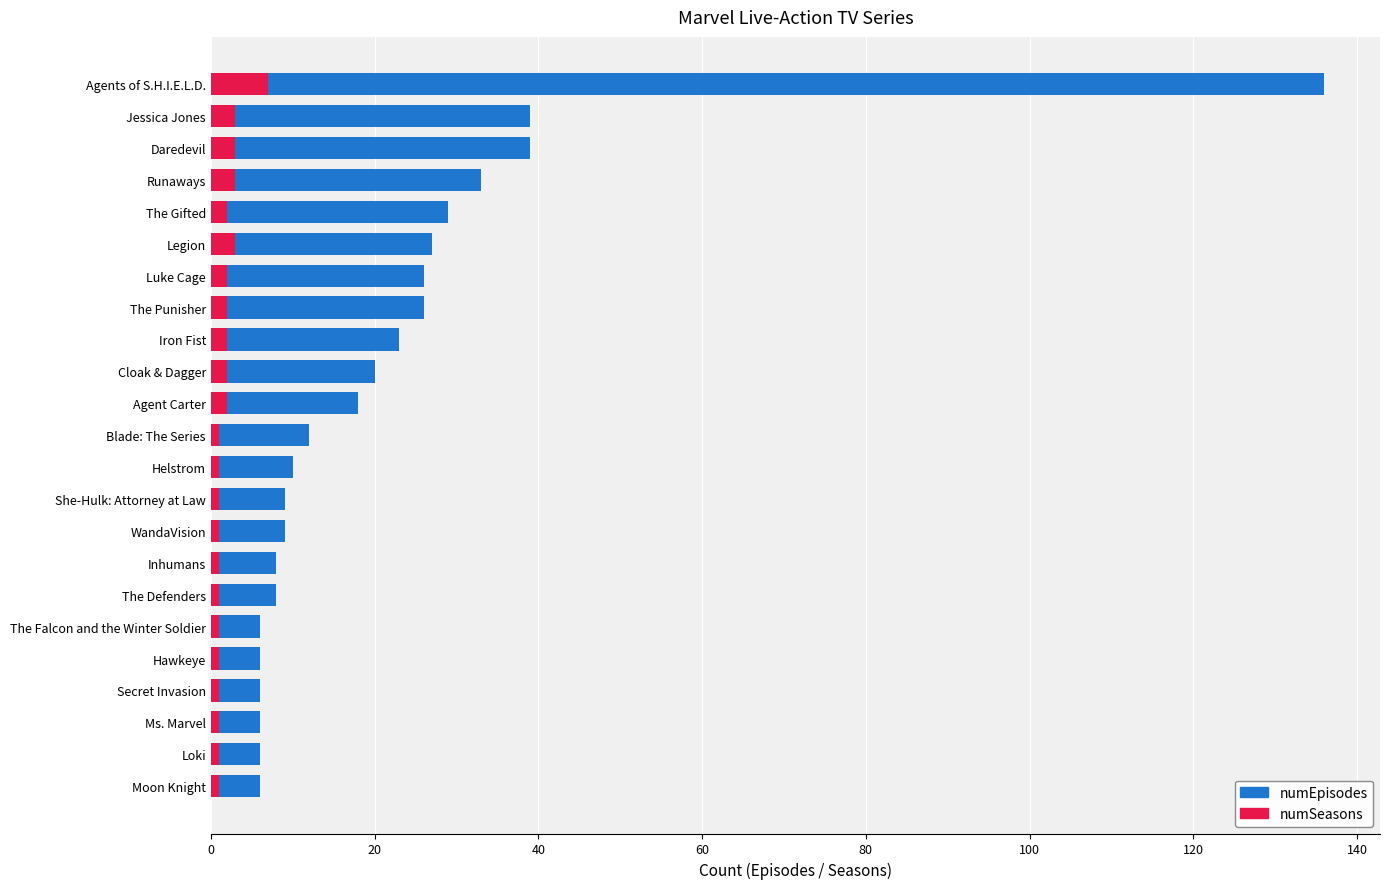

Which has a higher value, Agents of S.H.I.E.L.D. or The Punisher?

Agents of S.H.I.E.L.D.